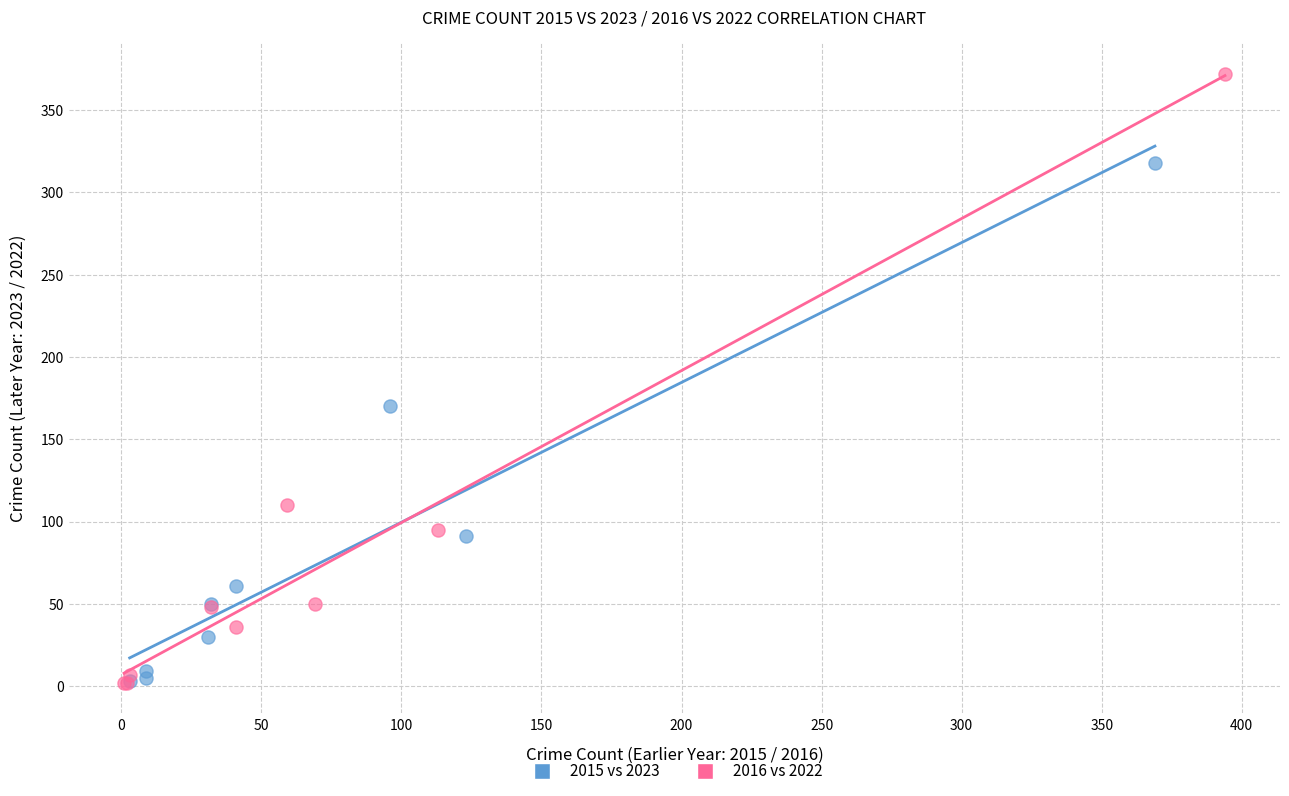

Which series contains the highest Y value?

2016 vs 2022